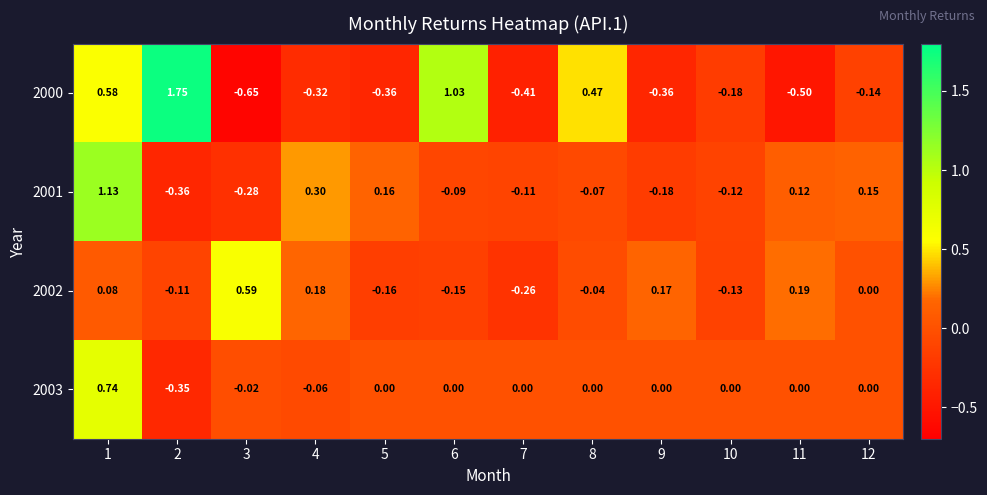

Is the value of 2003 at 4 greater than the value of 2002 at 5?

Yes